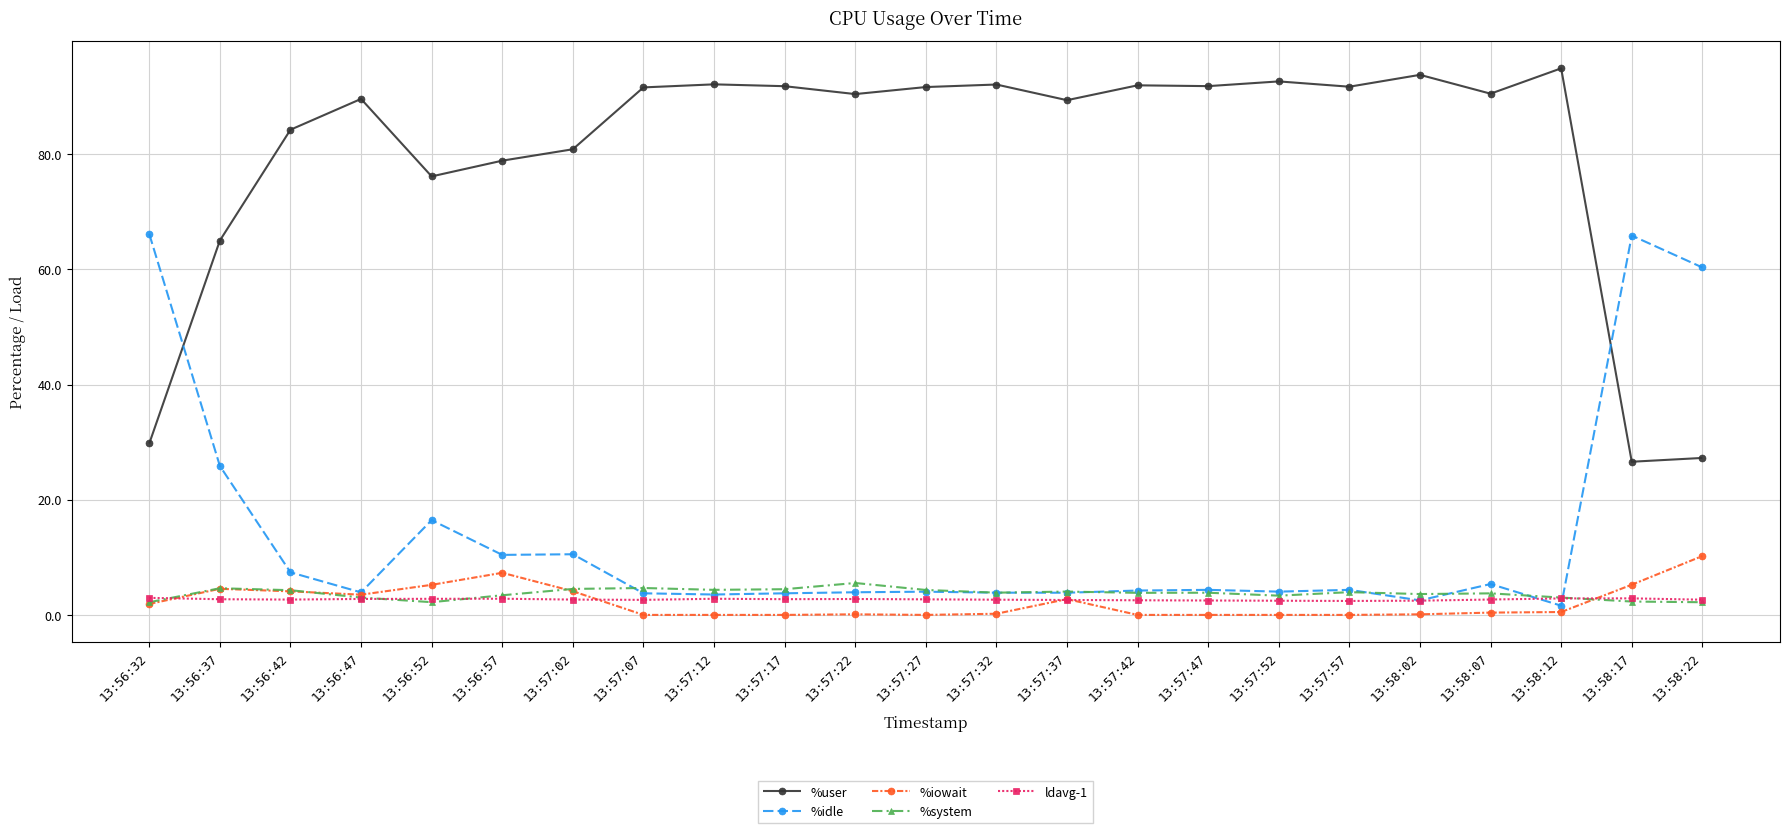

What is the label of the 22nd point from the right?

13:56:37